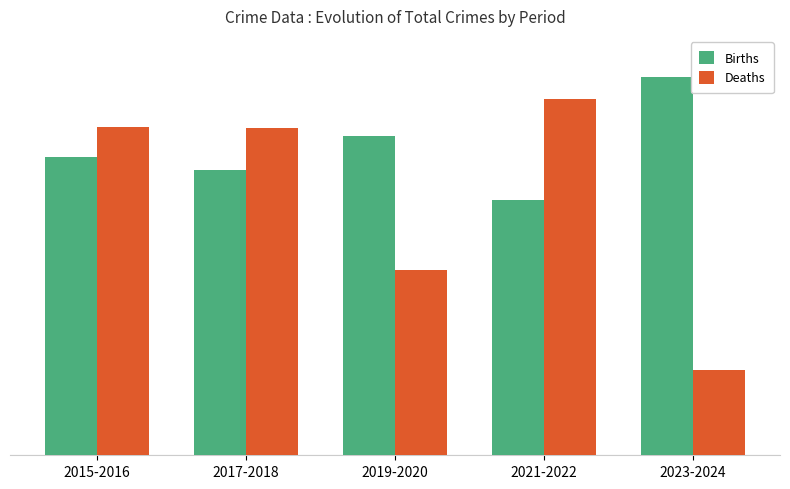

List the series in order of their peak value, highest first.

Births, Deaths